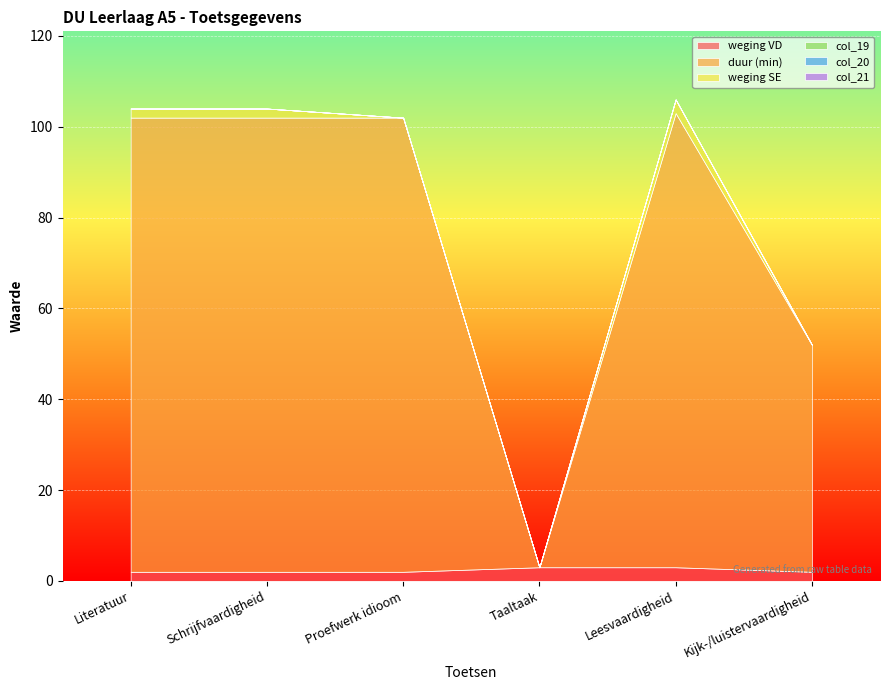

At which category does the chart reach its minimum across all series?

Taaltaak